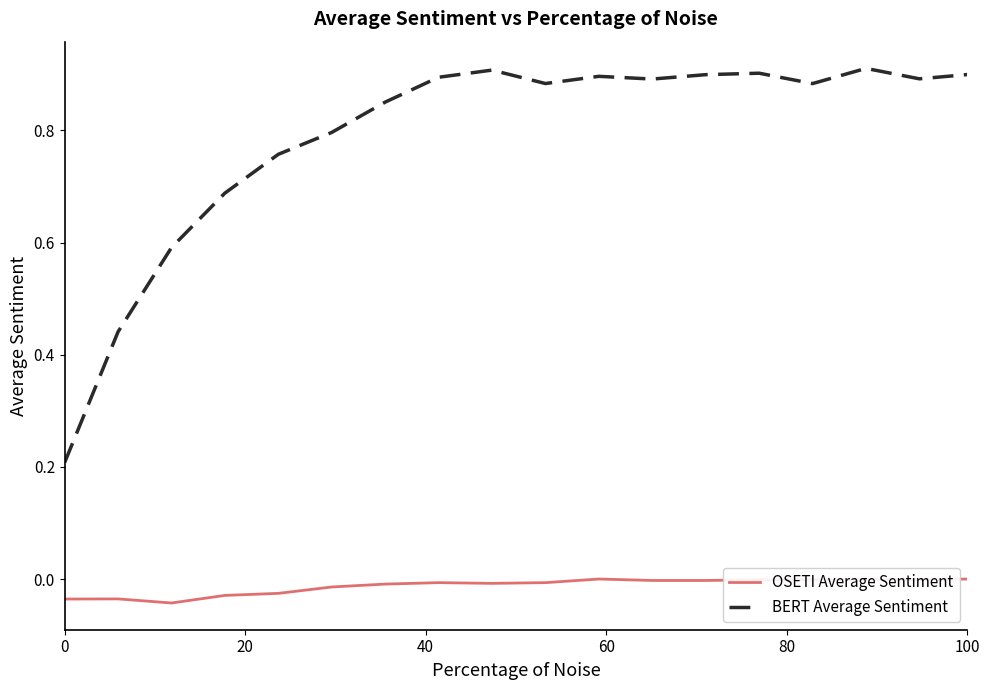

Which series has the largest total across all categories?

BERT Average Sentiment